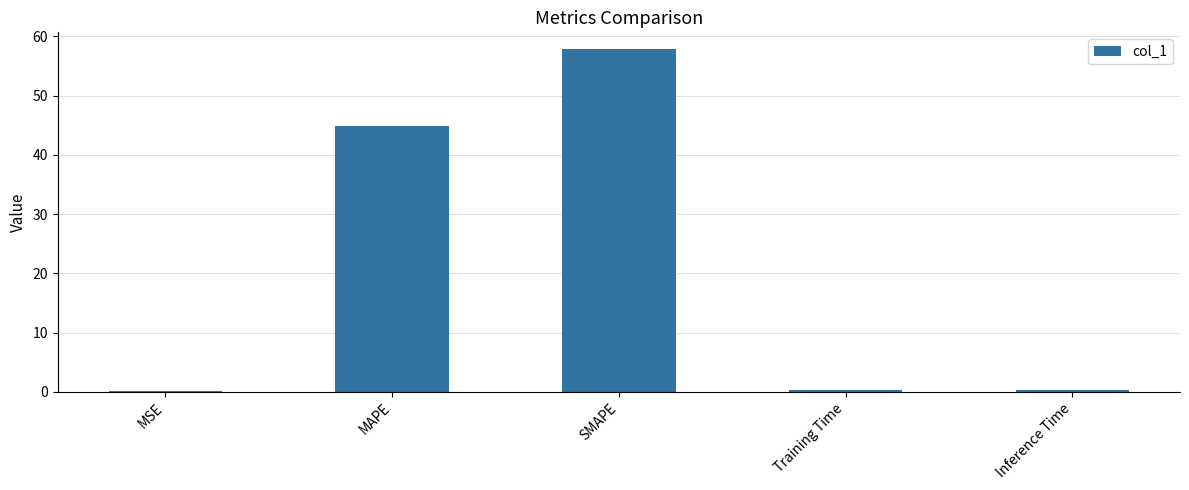

Which label corresponds to the largest value in the chart?

SMAPE